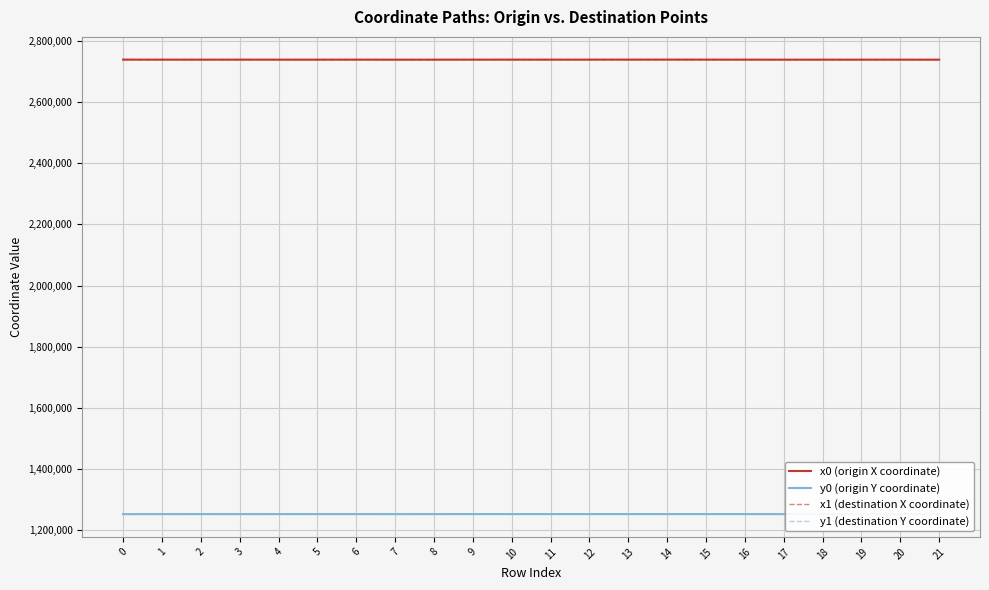

Is the value of x1 (destination X coordinate) at 2 greater than the value of y0 (origin Y coordinate) at 12?

Yes